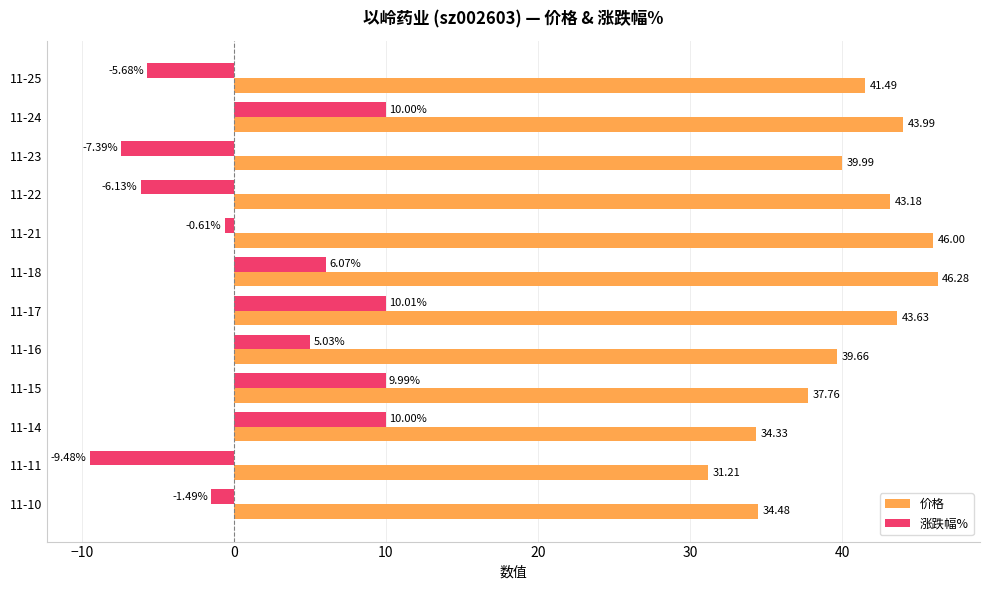

What is the difference between the second highest and minimum values in the 价格 series?

14.8